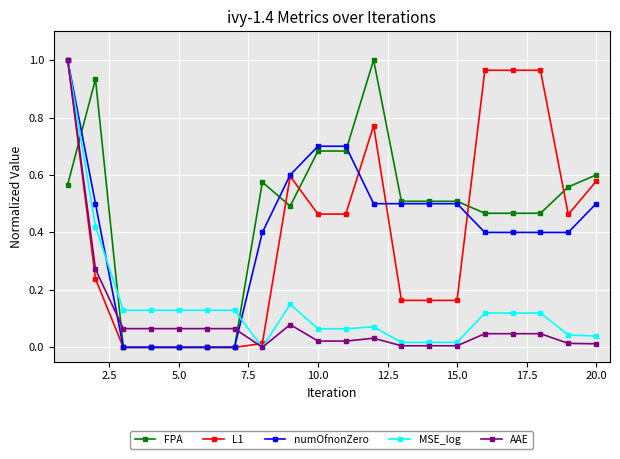

True or false: AAE and FPA intersect in this chart.

True